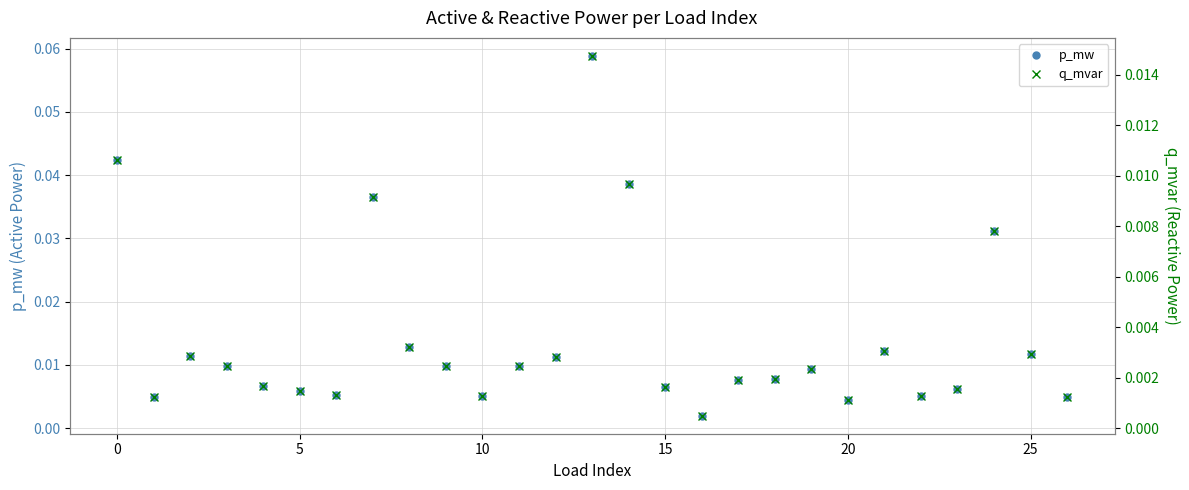

Between 15 and 18, which series saw the biggest shift?

p_mw